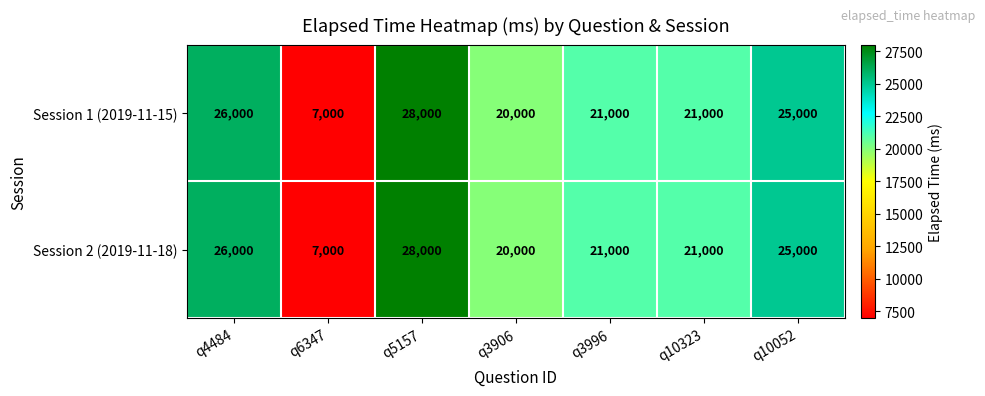

Which label corresponds to the largest value in the chart?

q5157